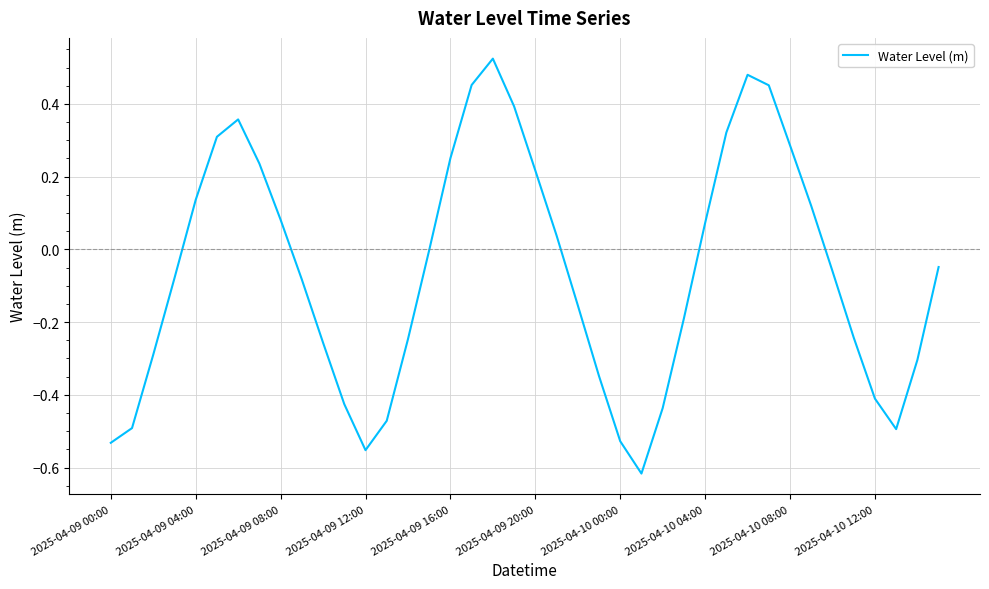

What is the difference between the maximum and minimum values?

1.1